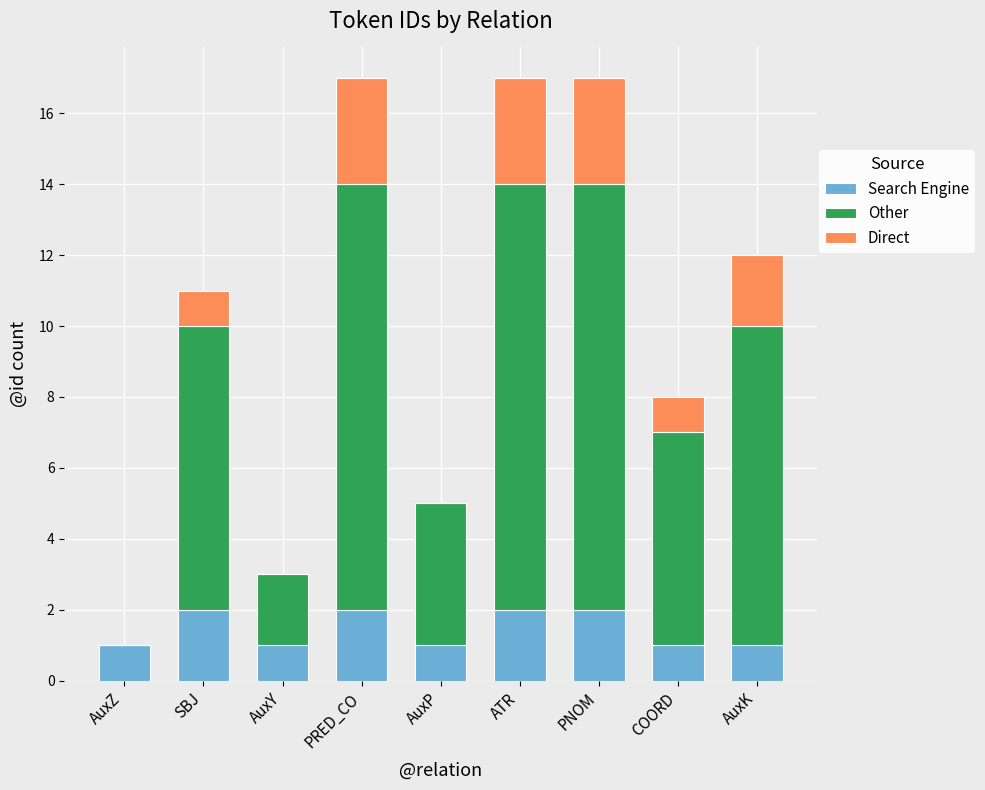

Read the Search Engine value at ATR.

2